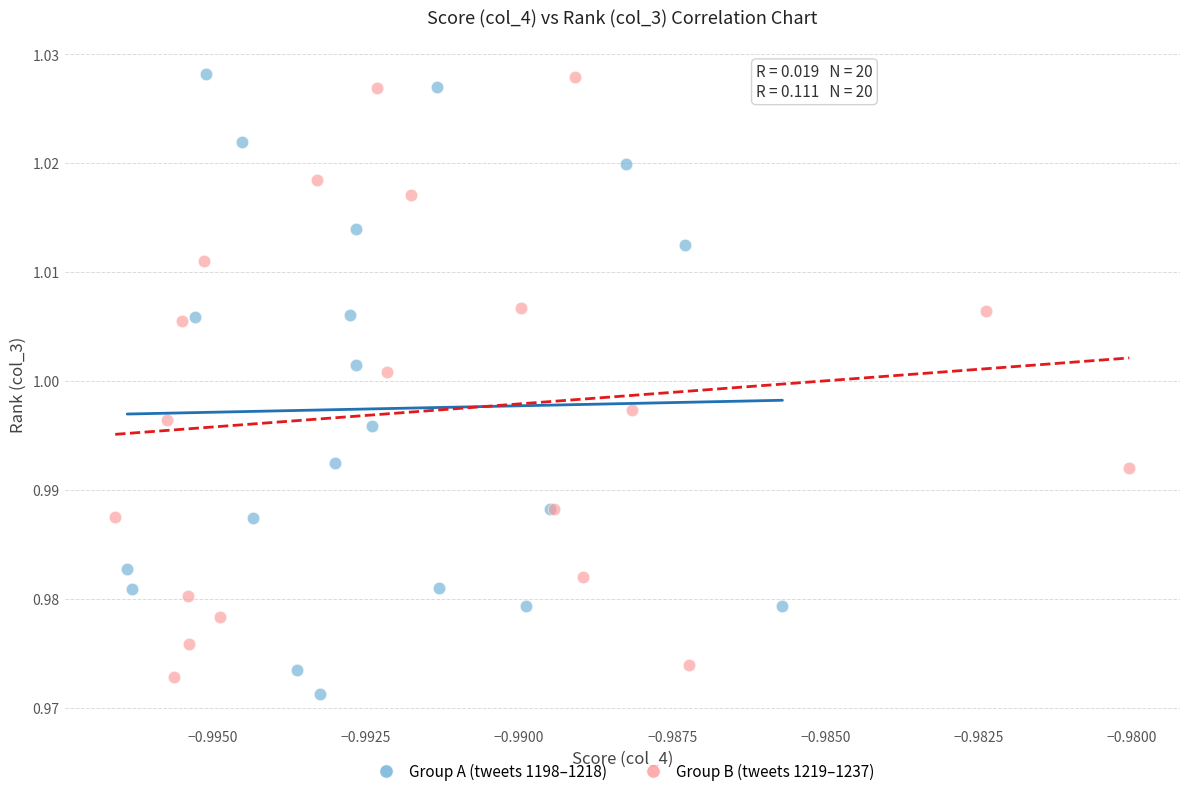

What are all the series names shown in the legend?

Group A (tweets 1198–1218), Group B (tweets 1219–1237)